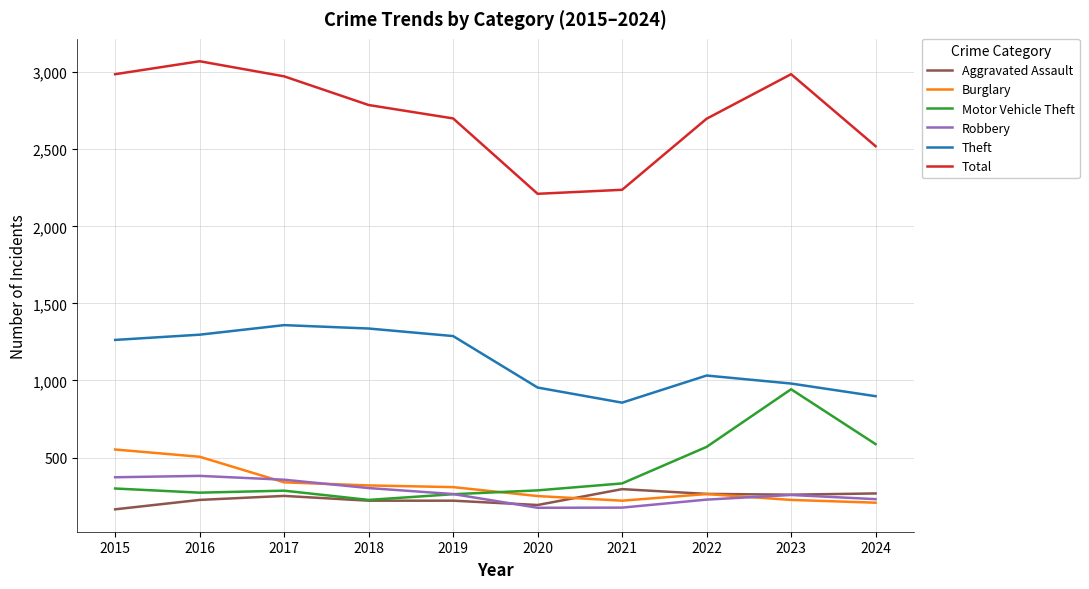

Does the chart have visible grid lines?

Yes